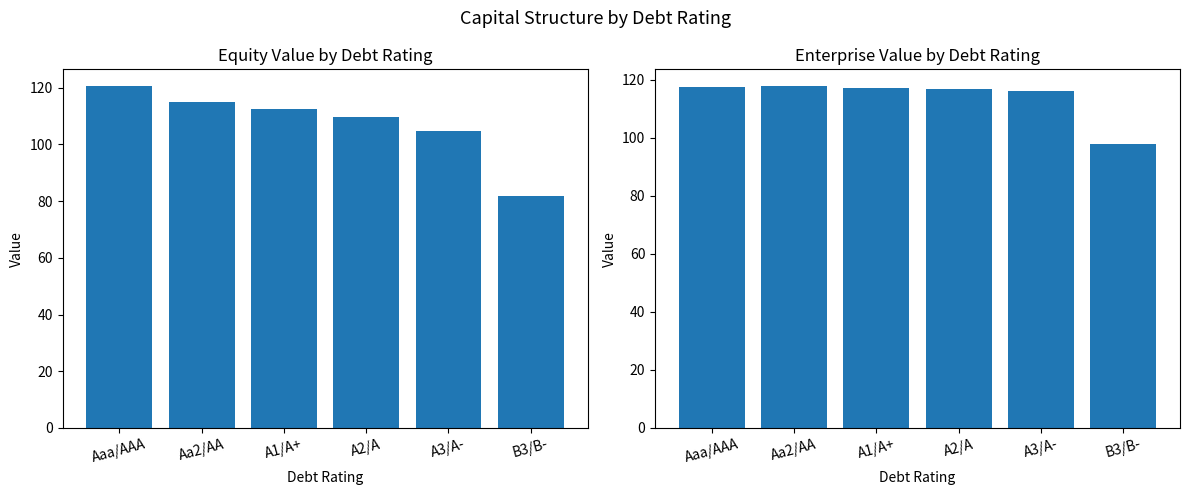

Reading left to right, transcribe all the data shown in this chart.

equity_value: 120.5	115.0	112.5	109.7	104.9	81.7
enterprise_value: 117.5	117.7	117.2	116.8	116.0	98.0